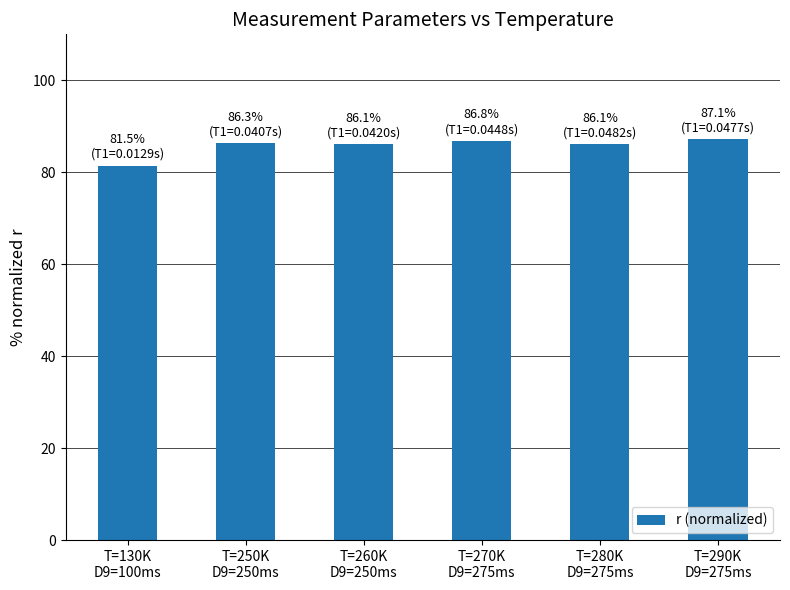

What is the label of the 6th bar from the left?

T=290K
D9=275ms